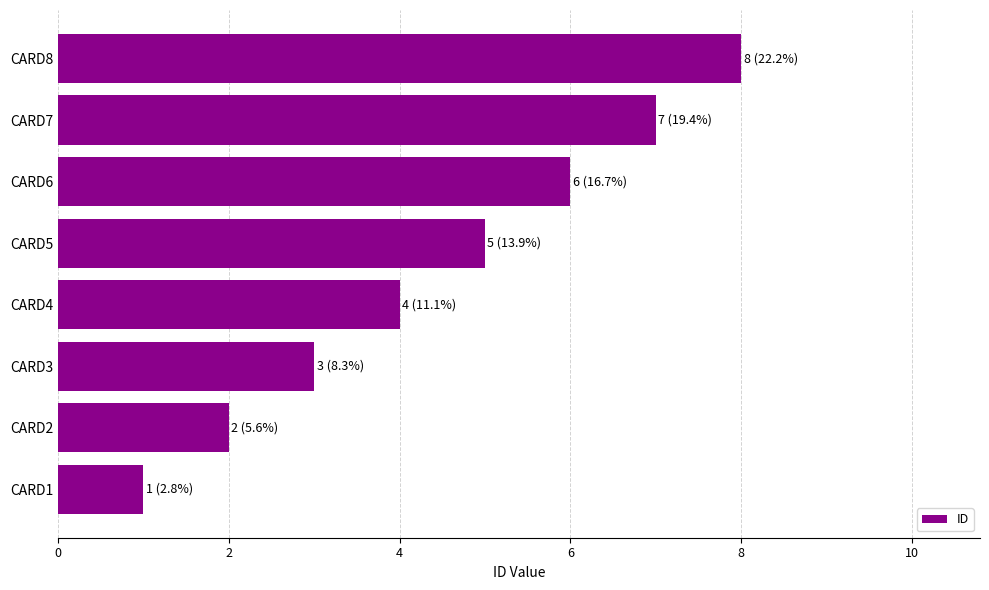

Count the number of categories in the chart.

8